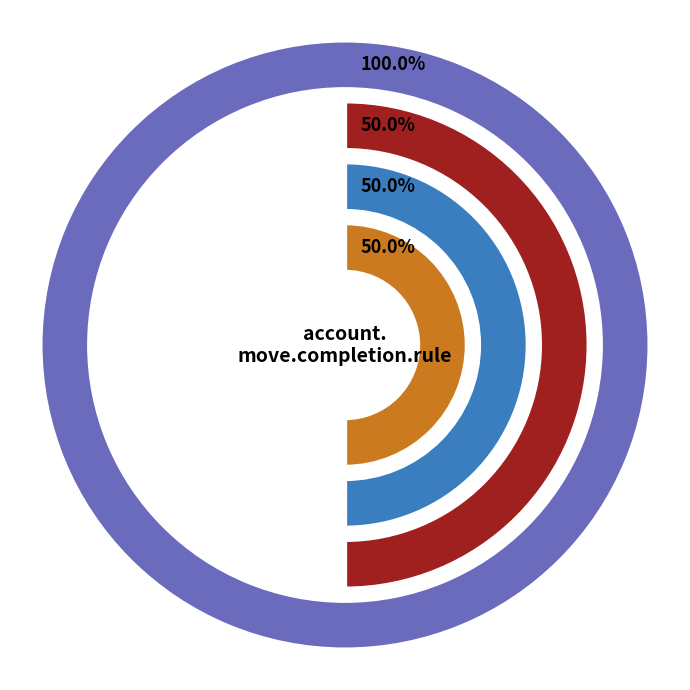

Does access_account_bank_st_cmpl_manager represent more than half of the total?

No